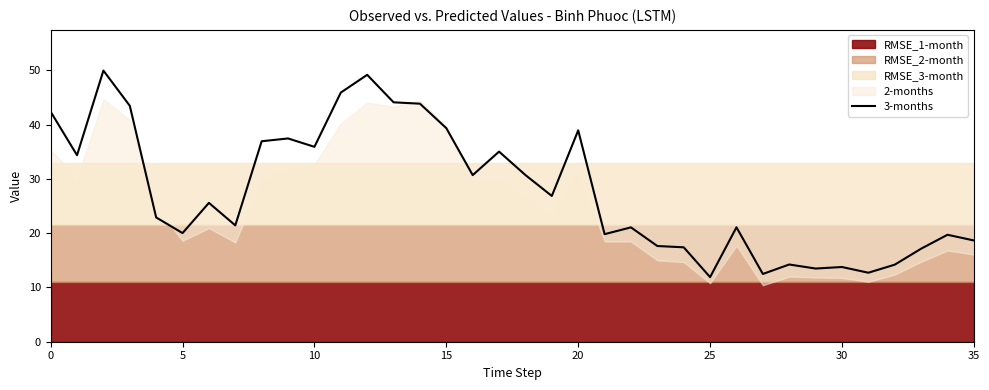

What is the value of the 2nd point from the left?

34.4